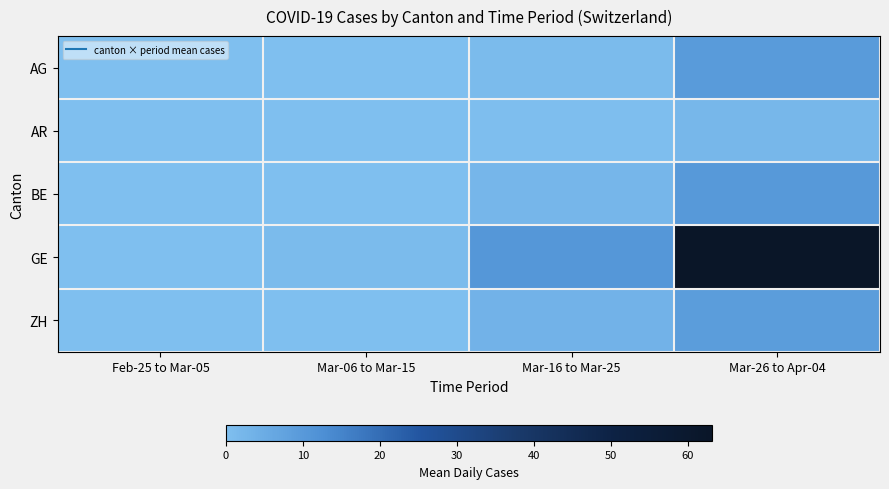

Reading left to right, list all the values displayed in this chart.

AG: Feb-25 to Mar-05=0.0	Mar-06 to Mar-15=0.1	Mar-16 to Mar-25=1.1	Mar-26 to Apr-04=9.6
AR: Feb-25 to Mar-05=0.0	Mar-06 to Mar-15=0.0	Mar-16 to Mar-25=0.4	Mar-26 to Apr-04=2.2
BE: Feb-25 to Mar-05=0.0	Mar-06 to Mar-15=0.0	Mar-16 to Mar-25=2.4	Mar-26 to Apr-04=10.1
GE: Feb-25 to Mar-05=0.0	Mar-06 to Mar-15=1.2	Mar-16 to Mar-25=10.4	Mar-26 to Apr-04=63.1
ZH: Feb-25 to Mar-05=0.0	Mar-06 to Mar-15=0.1	Mar-16 to Mar-25=3.4	Mar-26 to Apr-04=8.9